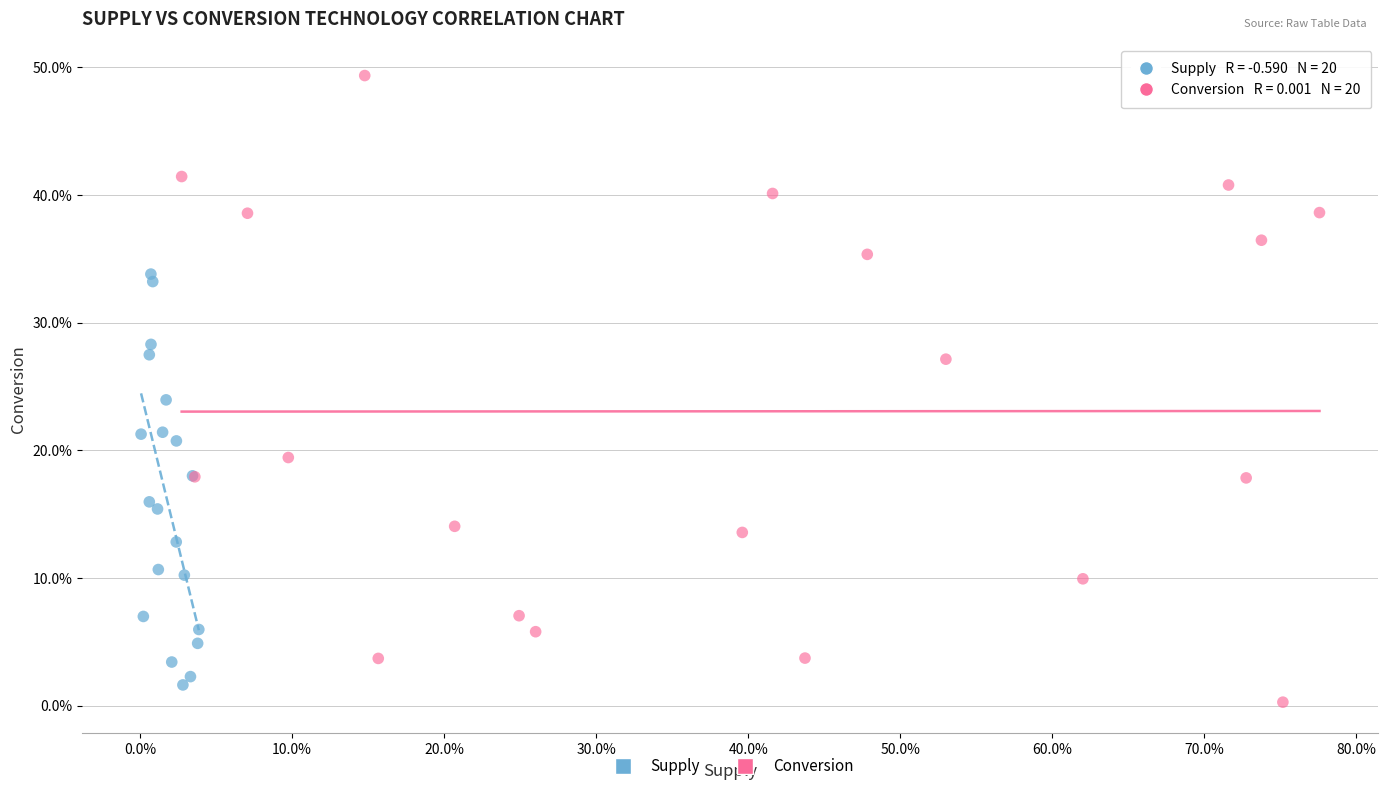

What are all the series names shown in the legend?

Supply, Conversion